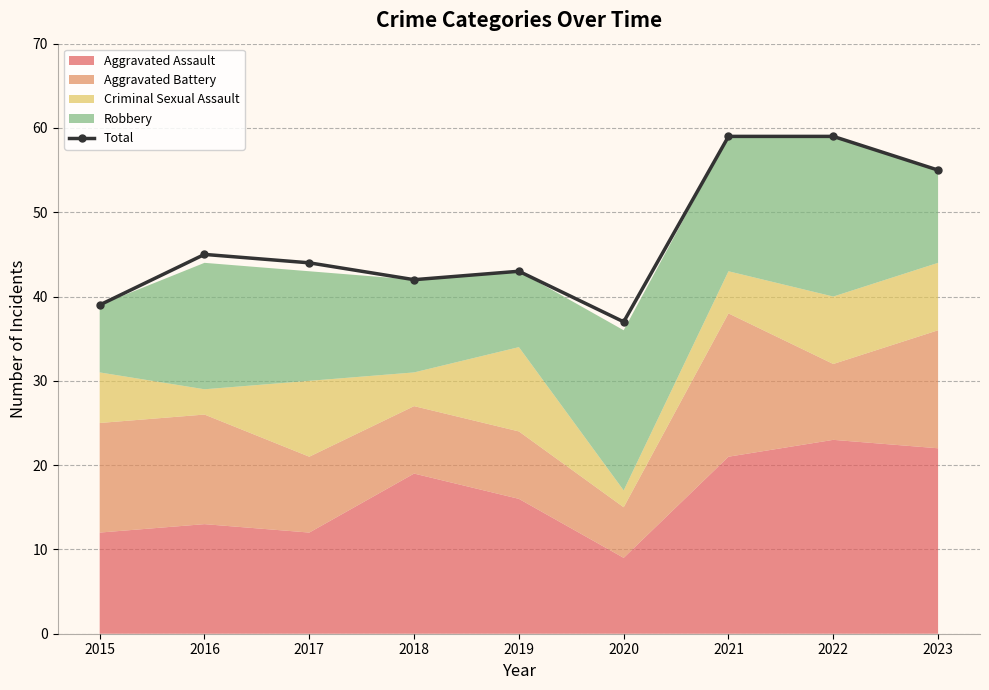

The chart shows a value of 33 at 2022. True or false?

False